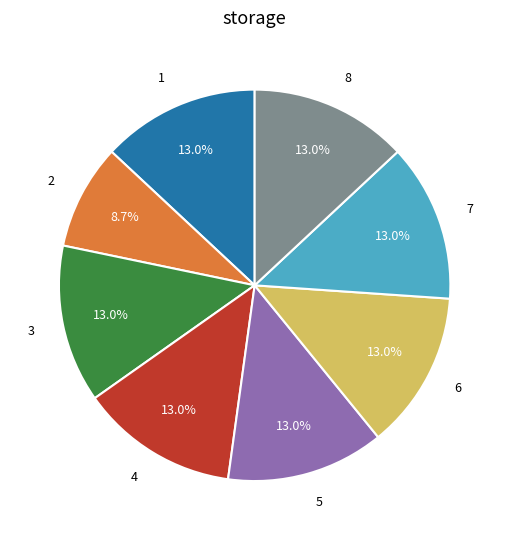

Is there any slice that represents more than half of the pie?

No